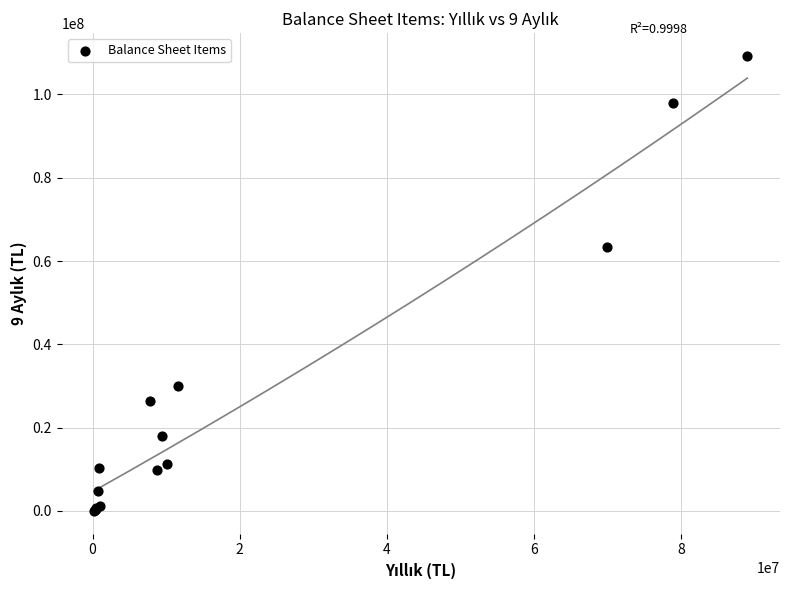

What Y value in the scatter plot is closest to 54626273?

63343957